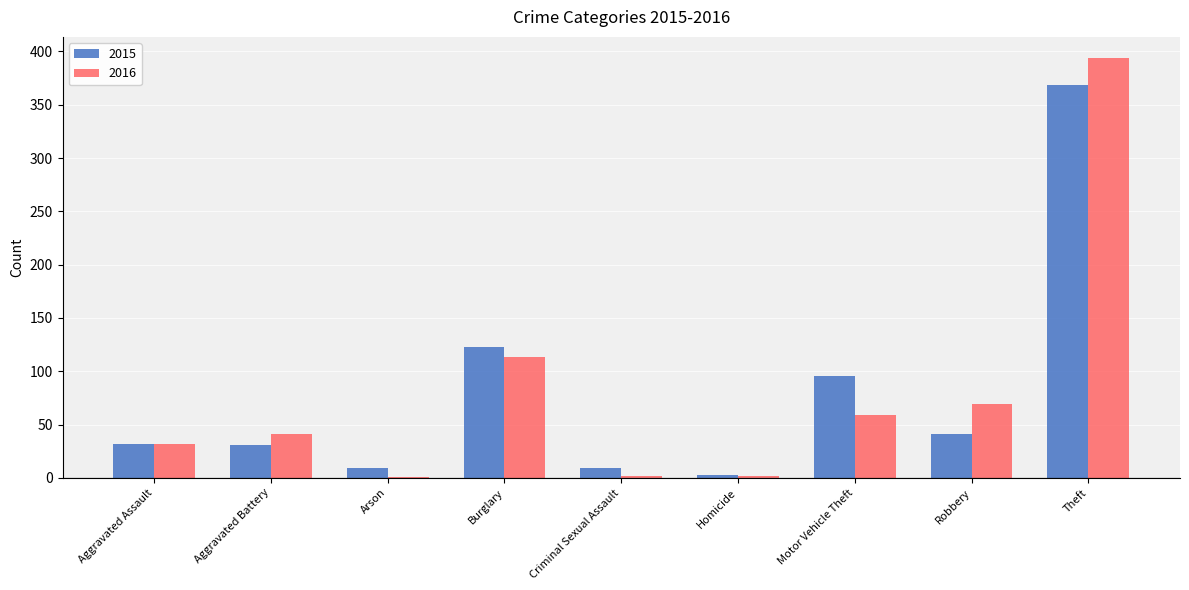

What value does the 2016 series have at Aggravated Assault?

32